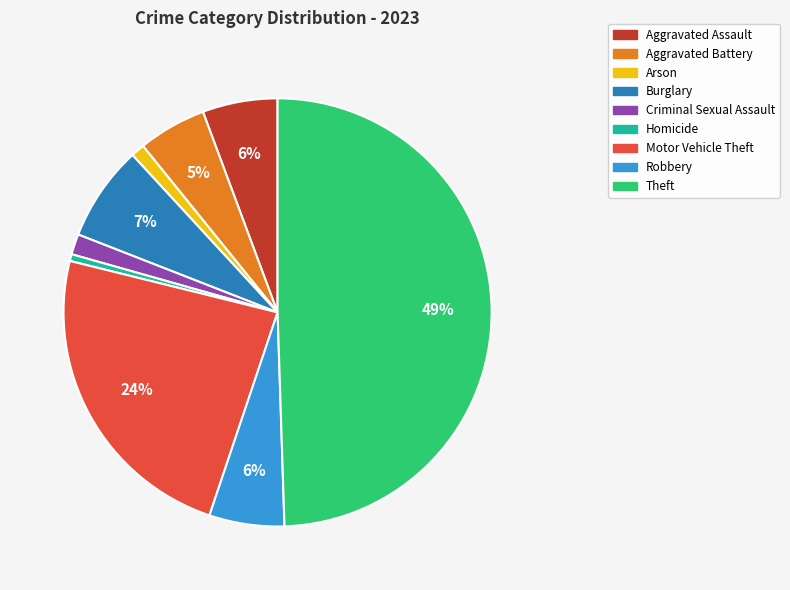

Which category has the biggest portion of the pie?

Theft